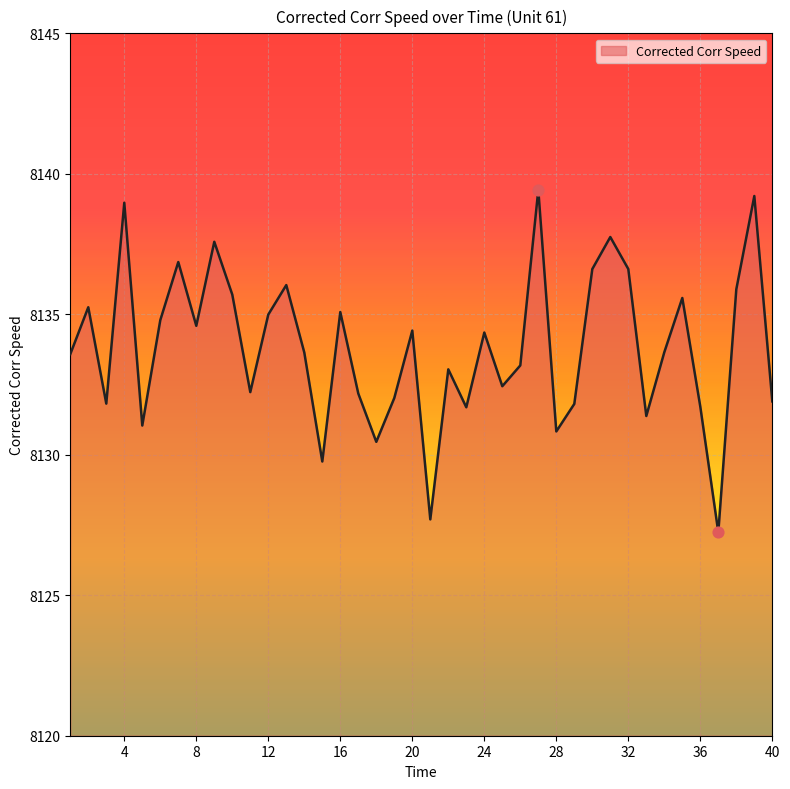

What is the difference between the maximum and minimum values?

12.2